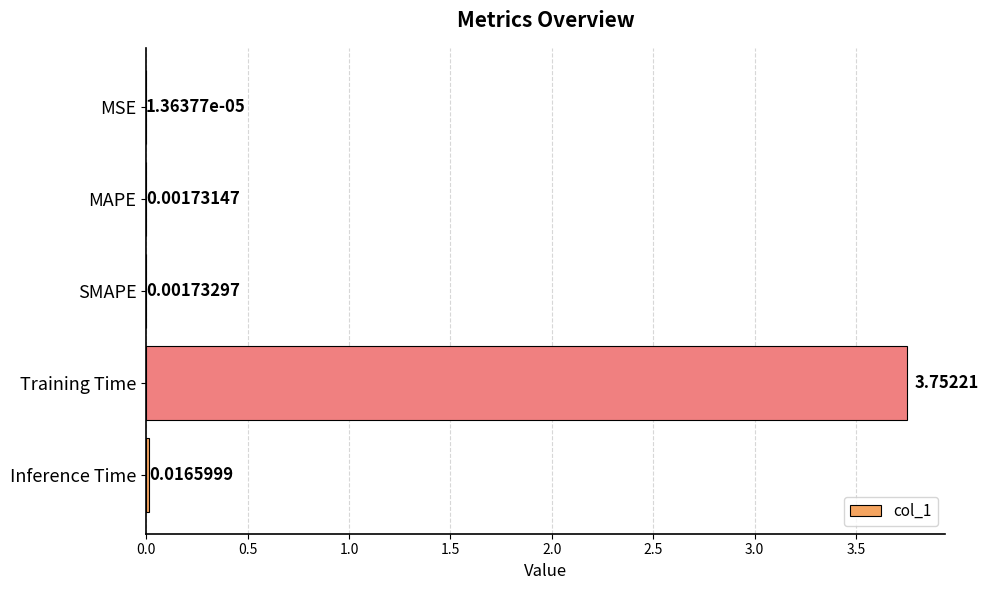

At which category does the chart reach its peak across all series?

Training Time